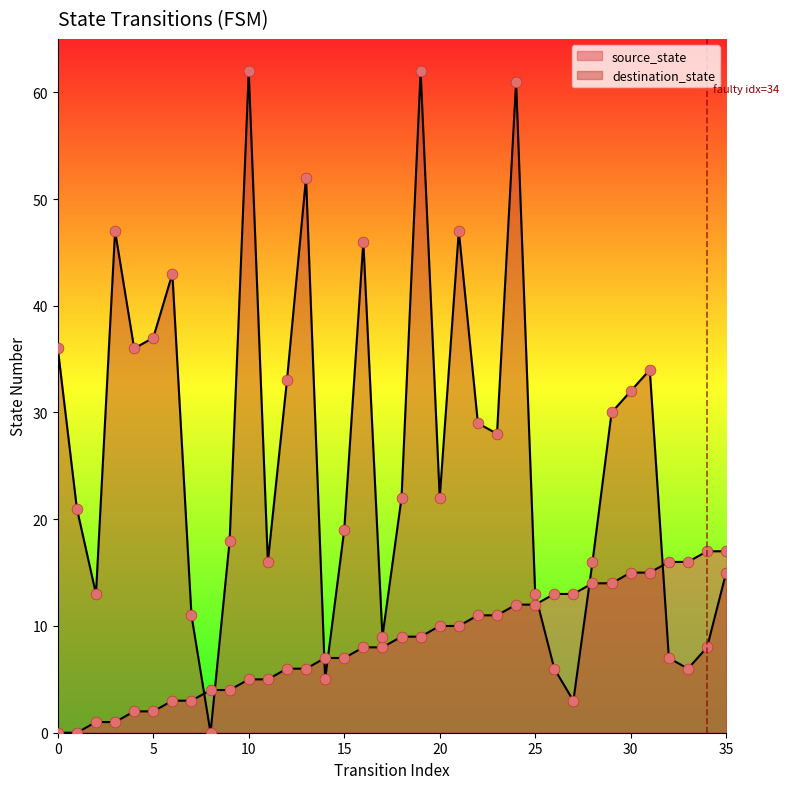

What are all the series names shown in the legend?

source_state, destination_state